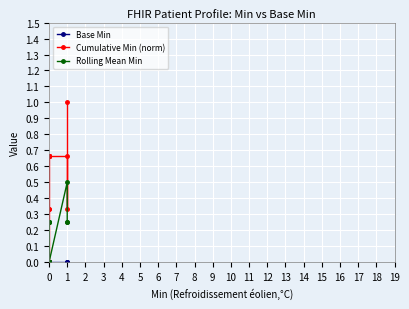

How many positive values does the Rolling Mean Min series have?

8